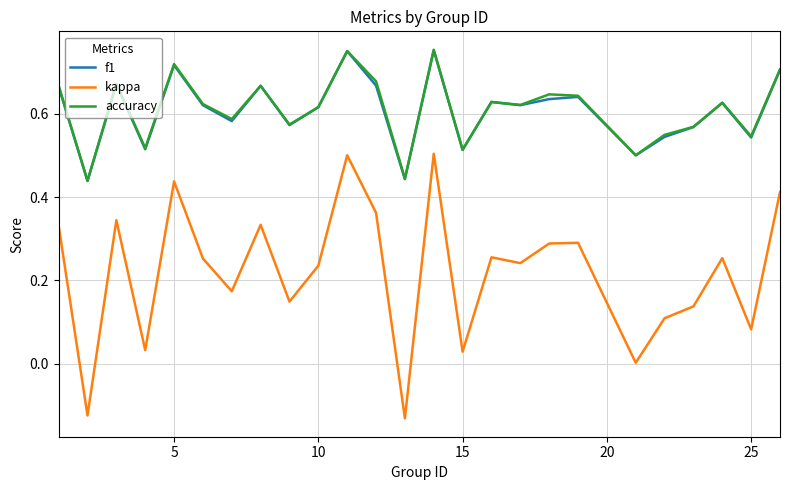

True or false: kappa and accuracy cross at least once.

False